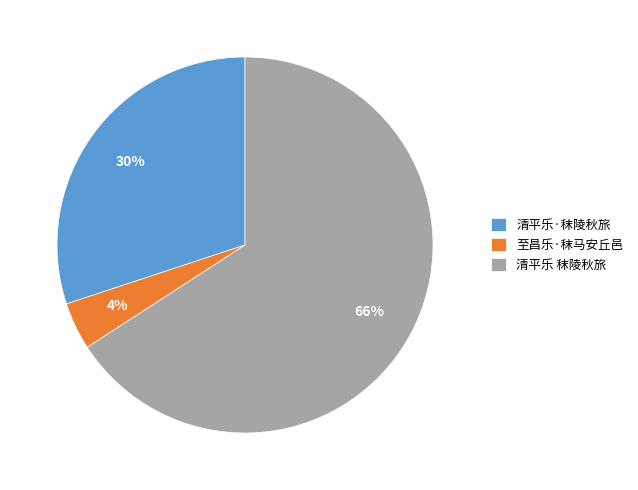

How many segments does this pie chart have?

3